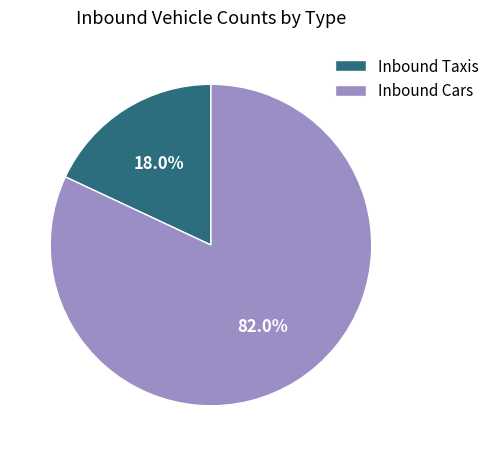

Rank the categories by value from lowest to highest.

Inbound Taxis, Inbound Cars